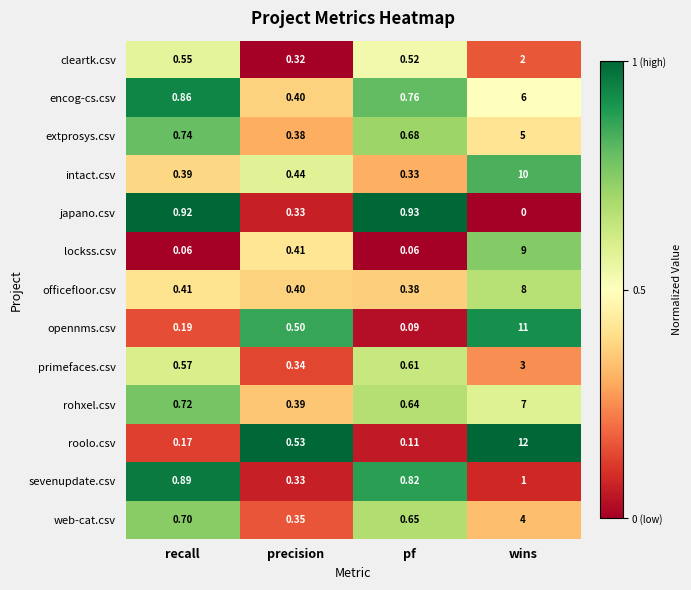

How many data points does each series have?

4